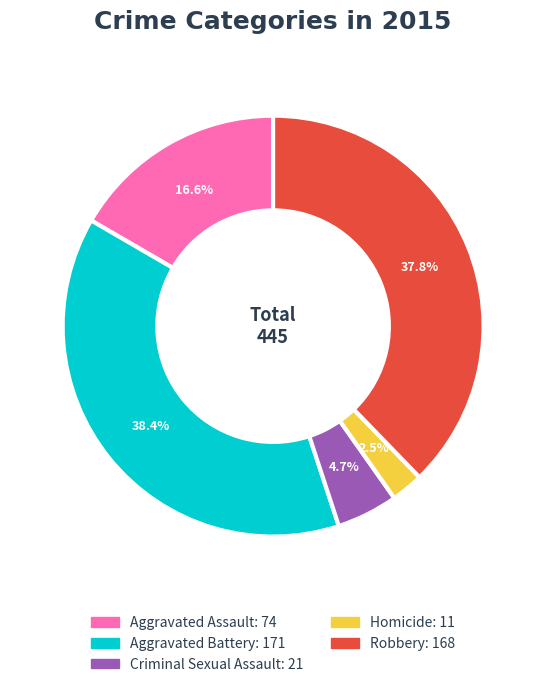

To the nearest percent, what is the difference between the Robbery and Aggravated Battery slice percentages?

1%